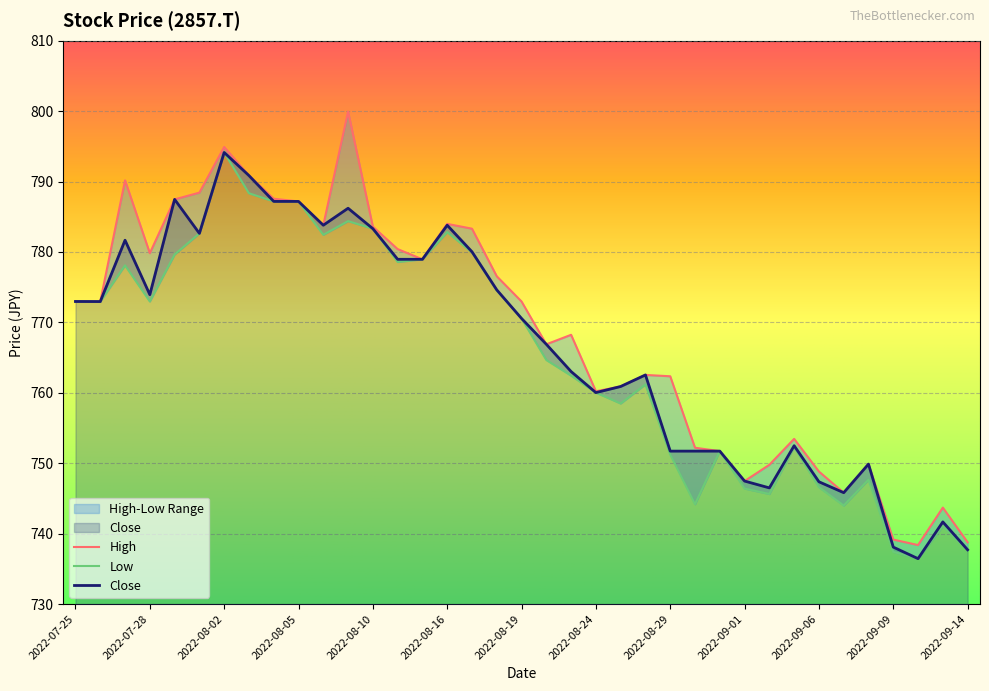

Which series changed the most between 2022-08-05 and 2022-09-05?

Low